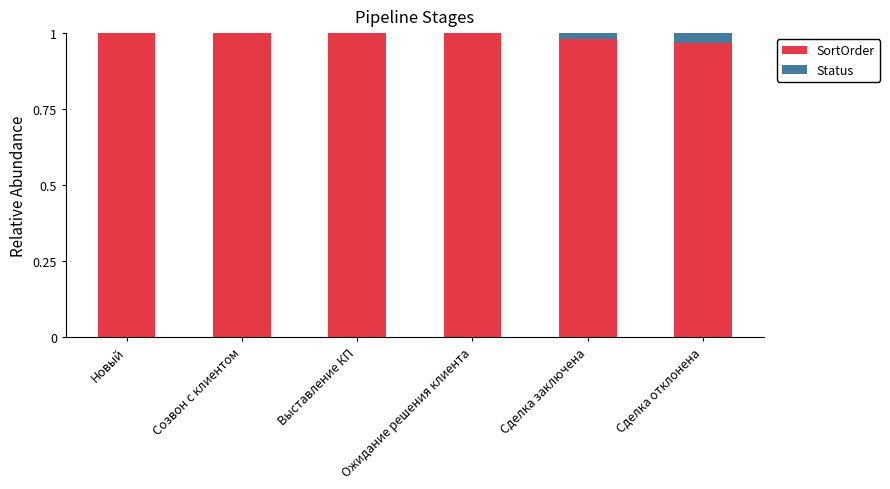

Is it true that SortOrder equals 0.6 at Новый?

False